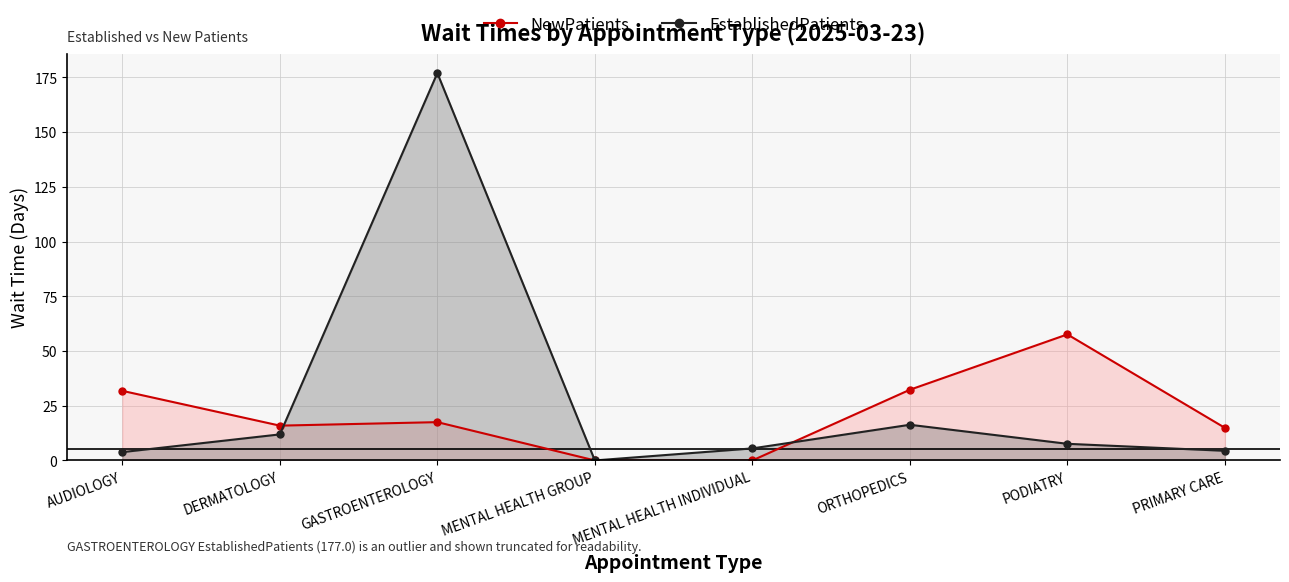

Rank the series by their maximum value, from highest to lowest.

EstablishedPatients, NewPatients